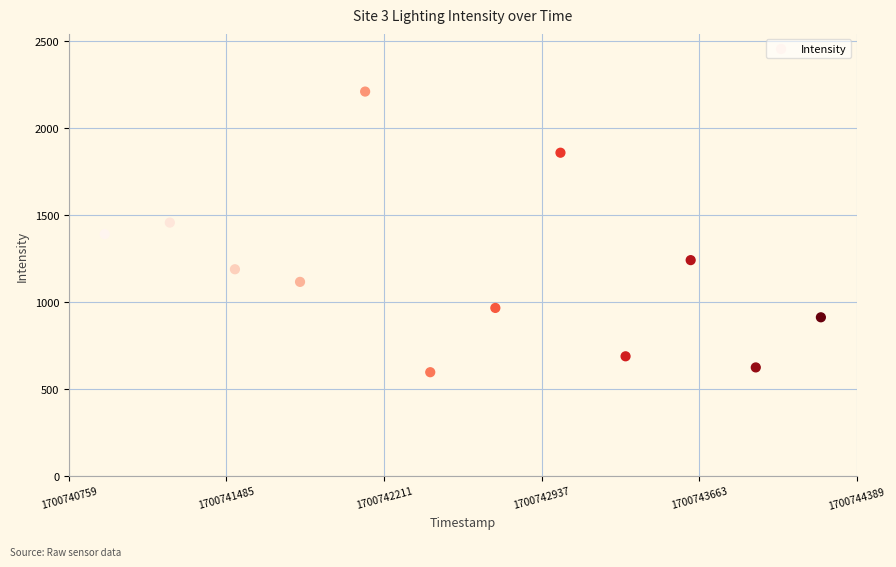

What is the range of X values (max minus min)?

3300.0